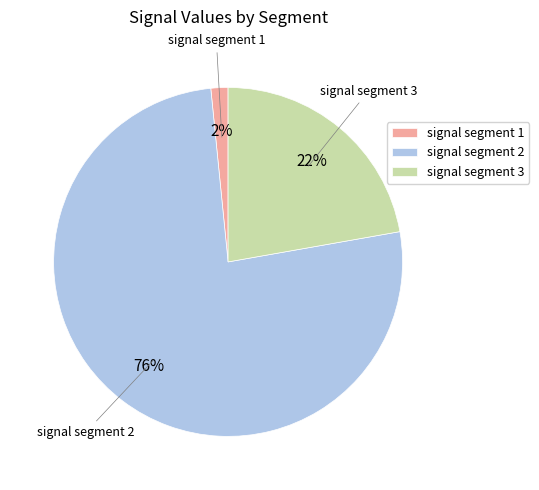

To the nearest percent, what is the combined percentage of signal segment 3 and signal segment 2?

98%